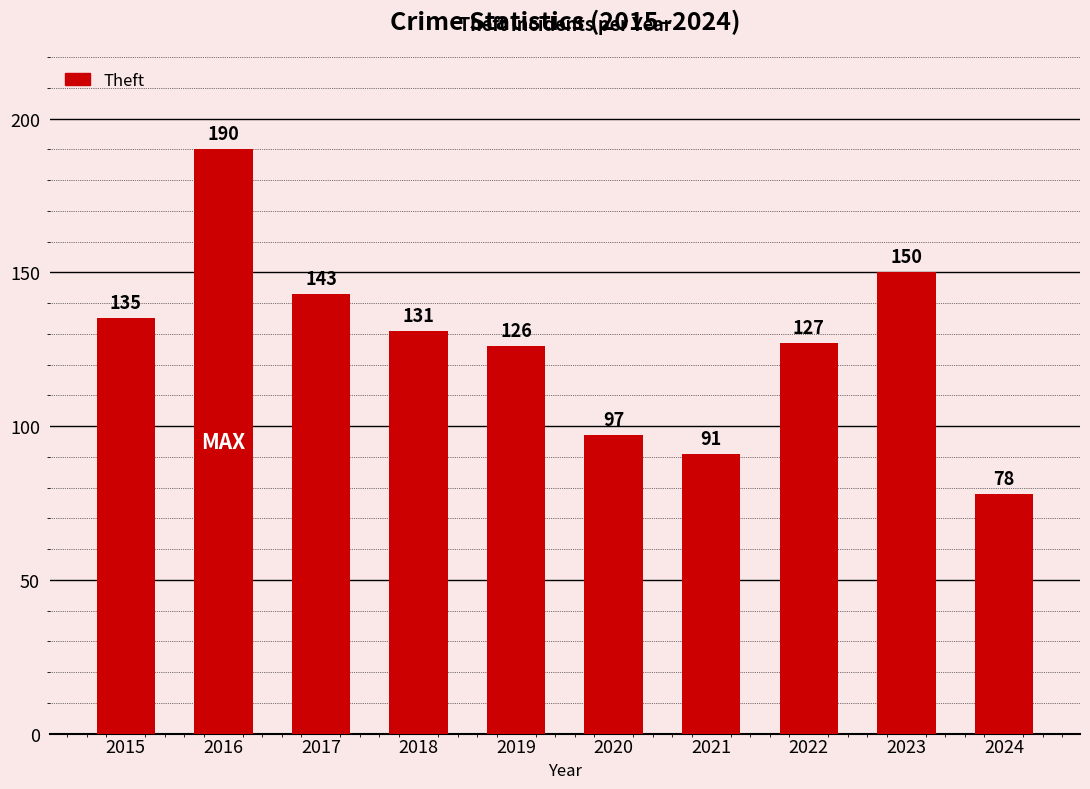

What is the minimum value shown in the chart?

78